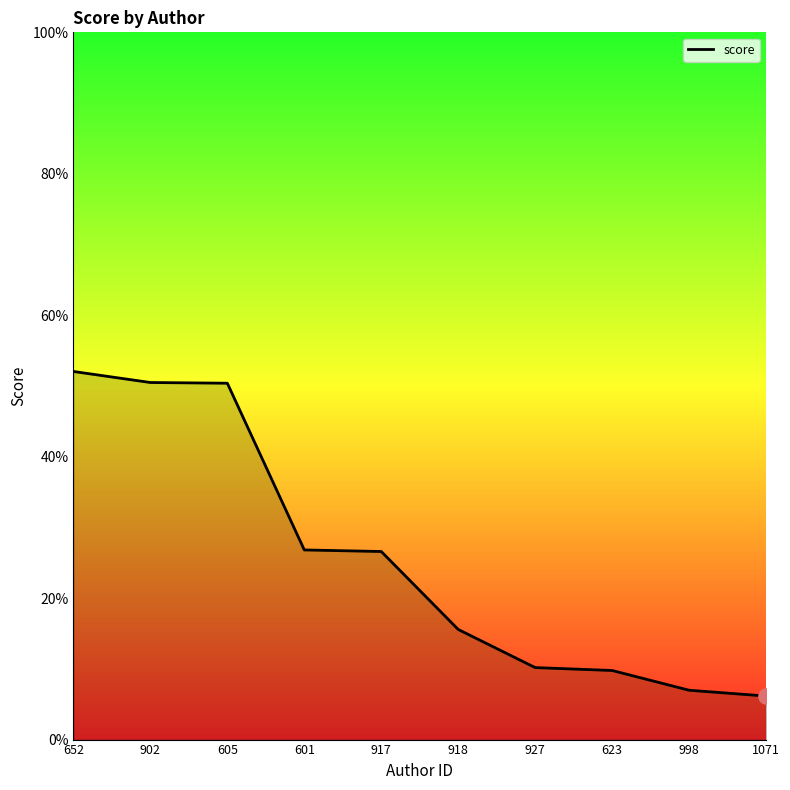

Approximately how many times larger is the value at 927 compared to 1071?

1.7